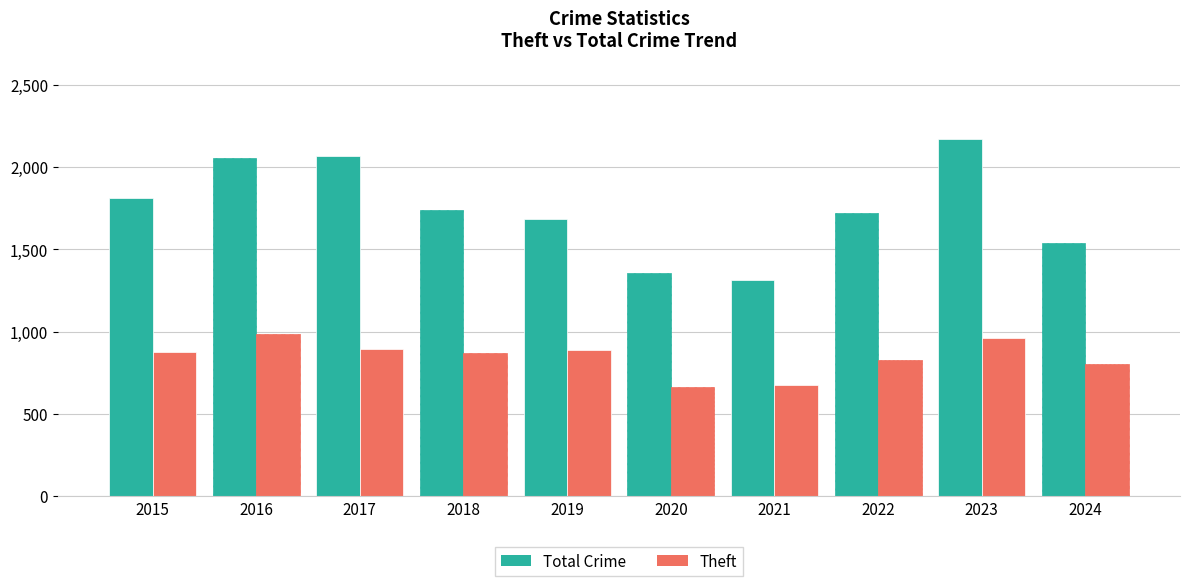

What is the difference between the highest and lowest values at 2019?

796